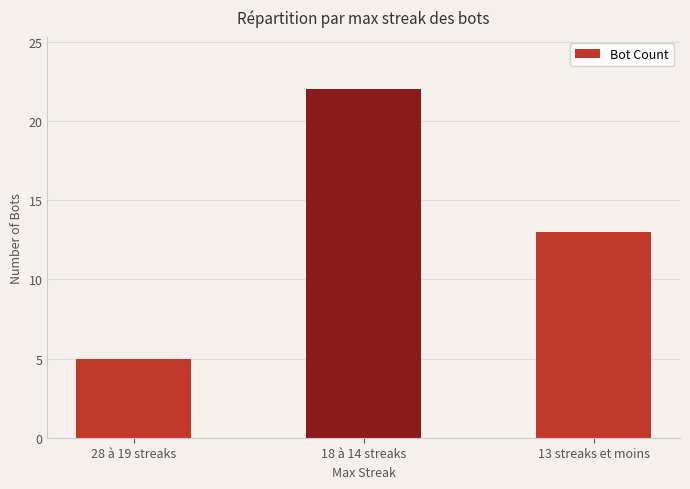

What is the average value?

13